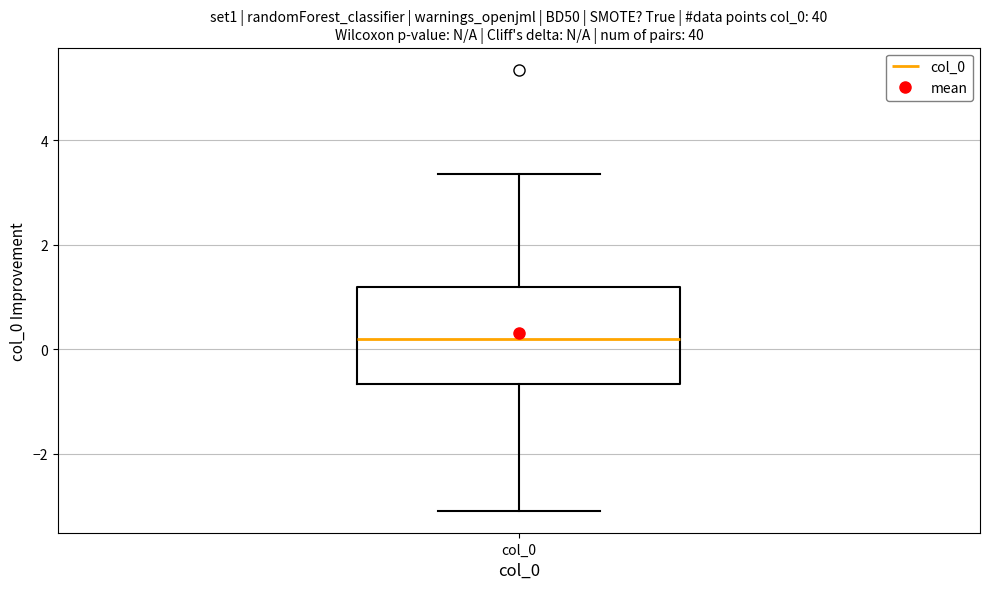

Where is the upper edge of the box for col_0 on the y-axis? The values are not printed on the chart, so give them approximately, as read against the axis.

1.2